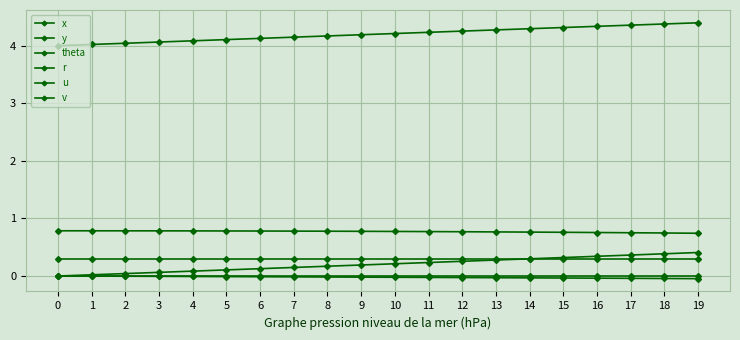

How many lines are shown in the chart?

6